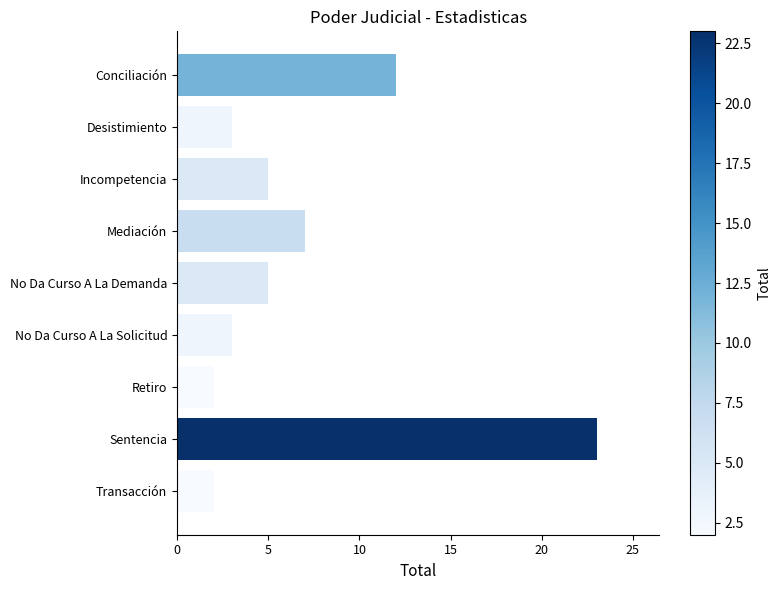

Reading top to bottom, extract all data points from this chart.

Conciliación=12	Desistimiento=3	Incompetencia=5	Mediación=7	No Da Curso A La Demanda=5	No Da Curso A La Solicitud=3	Retiro=2	Sentencia=23	Transacción=2